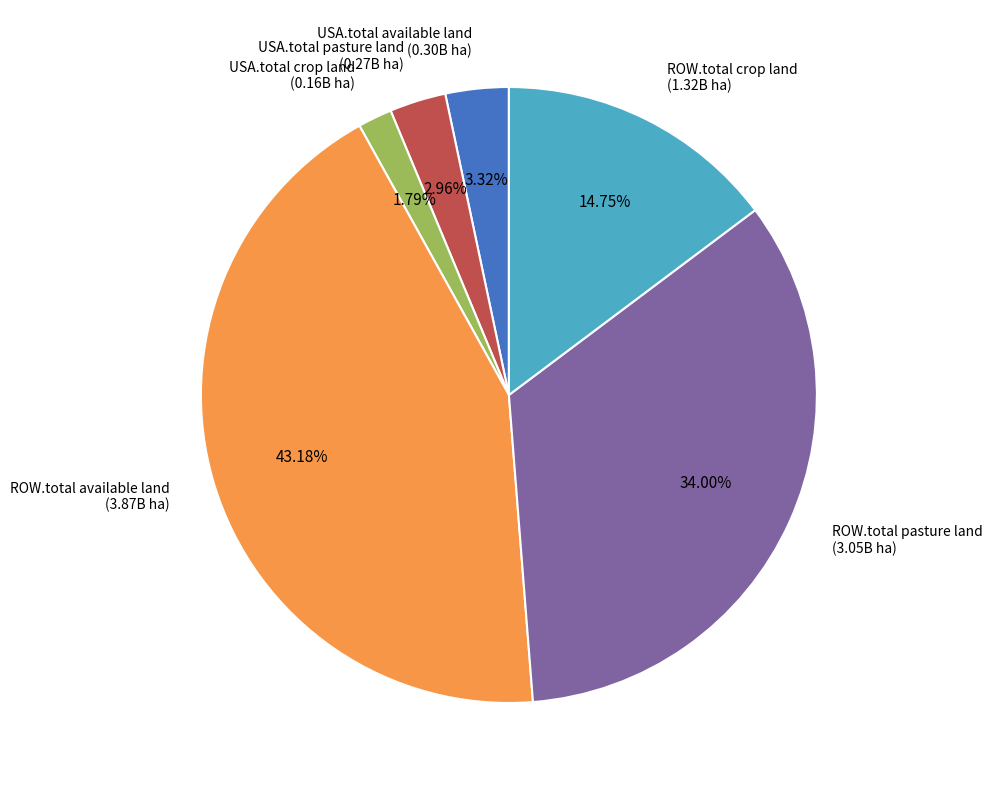

Which category has the smallest portion of the pie?

USA.total crop land